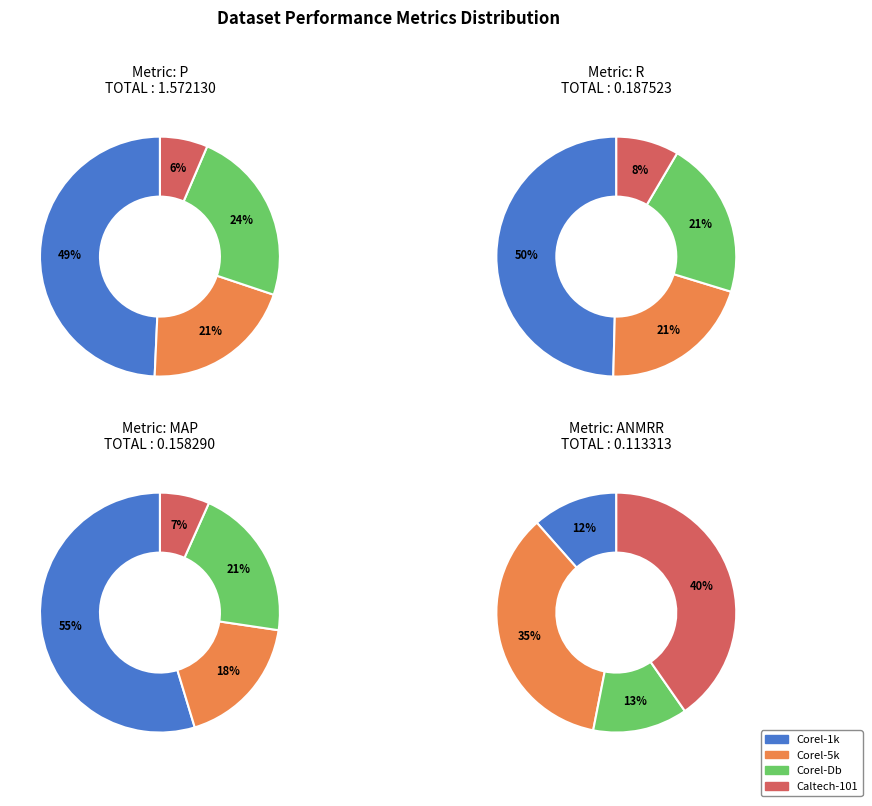

What is the total percentage of Caltech-101 and Corel-Db?

30.1%